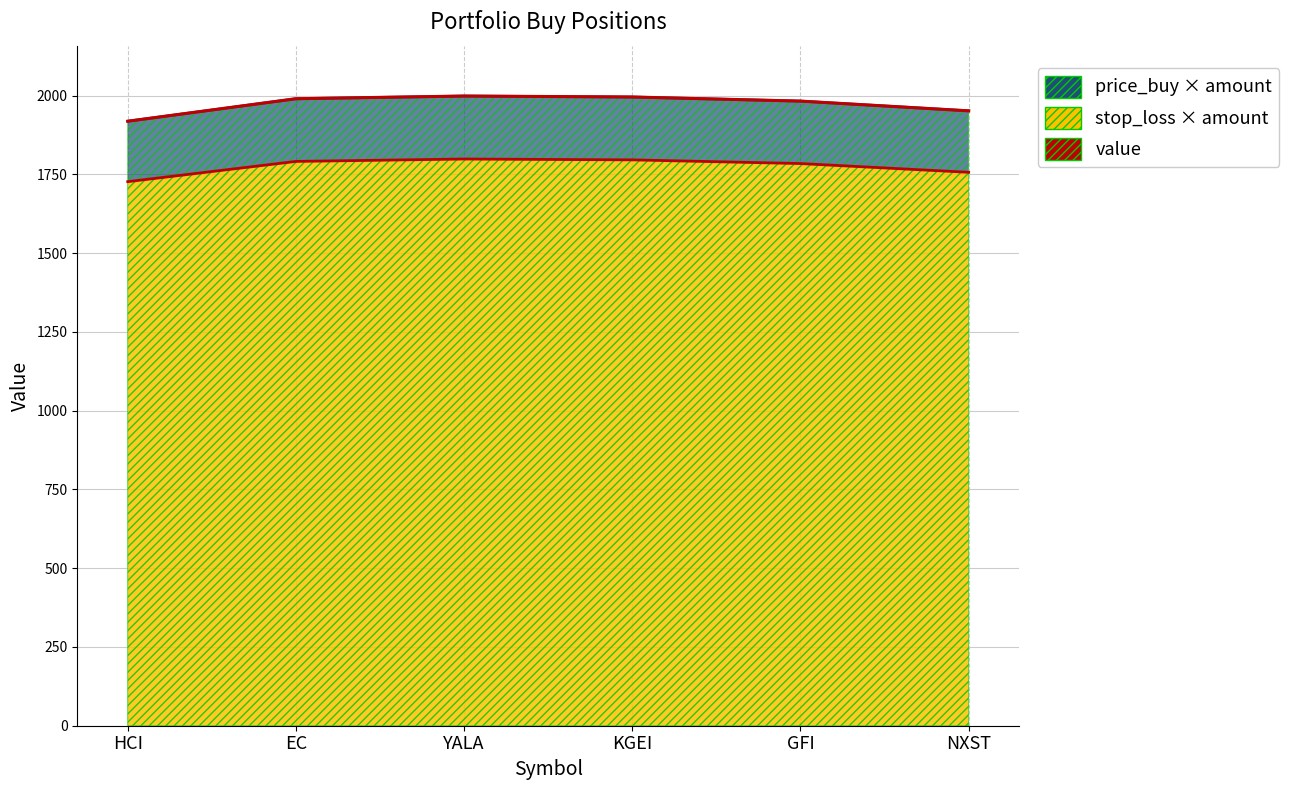

The price_buy × amount line series shows 3386.4 at YALA. True or false?

False